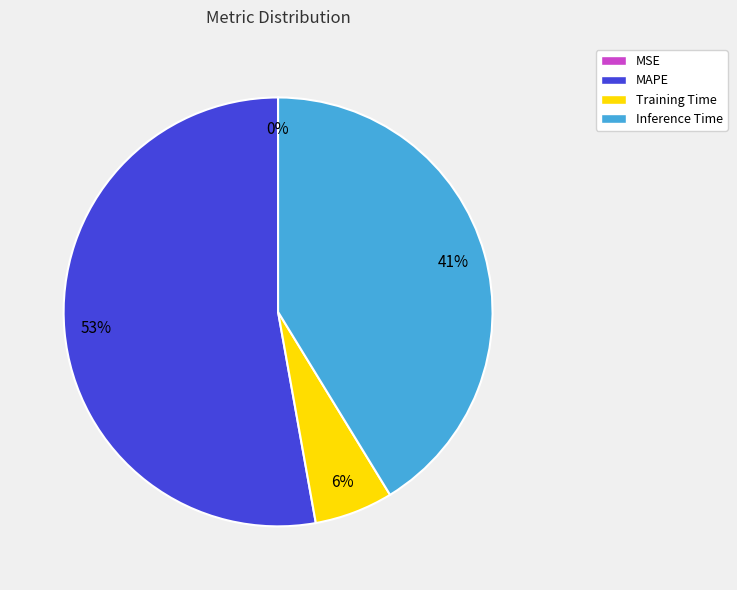

Which has a higher value, Training Time or MAPE?

MAPE